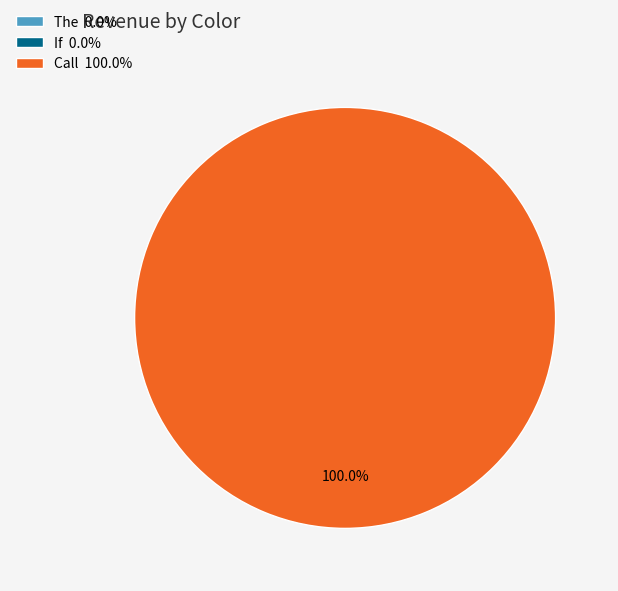

Which slice is the largest?

Call